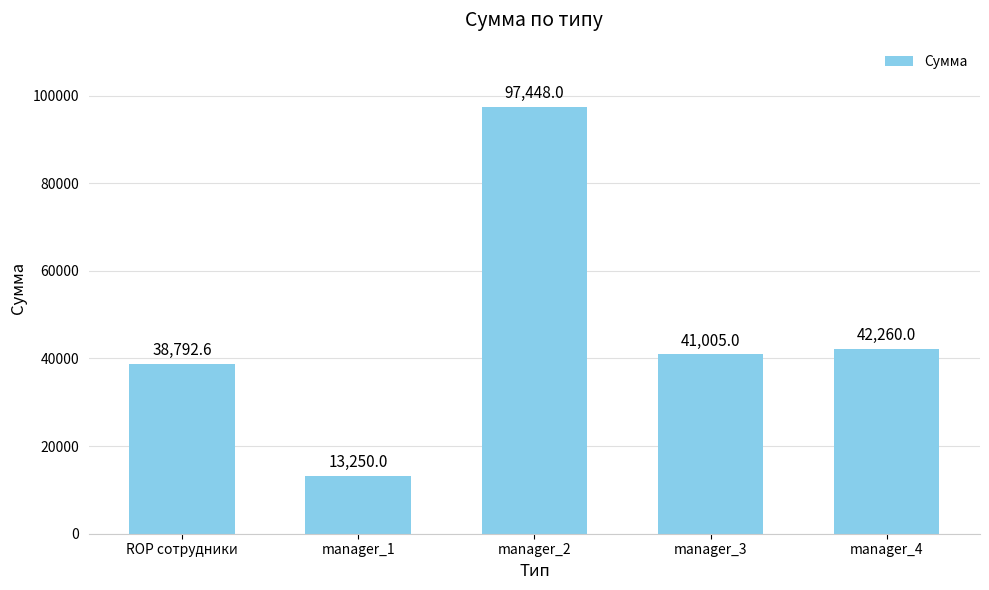

Rank the categories by value from lowest to highest.

manager_1, ROP сотрудники, manager_3, manager_4, manager_2